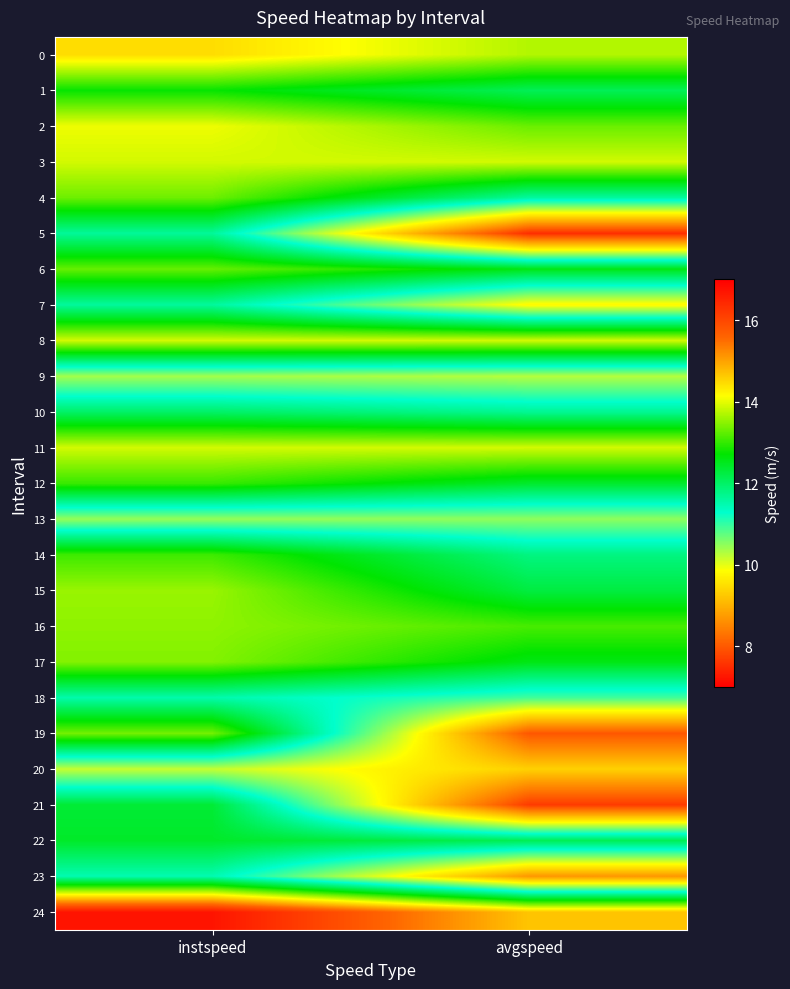

Which series has the largest total across all categories?

24